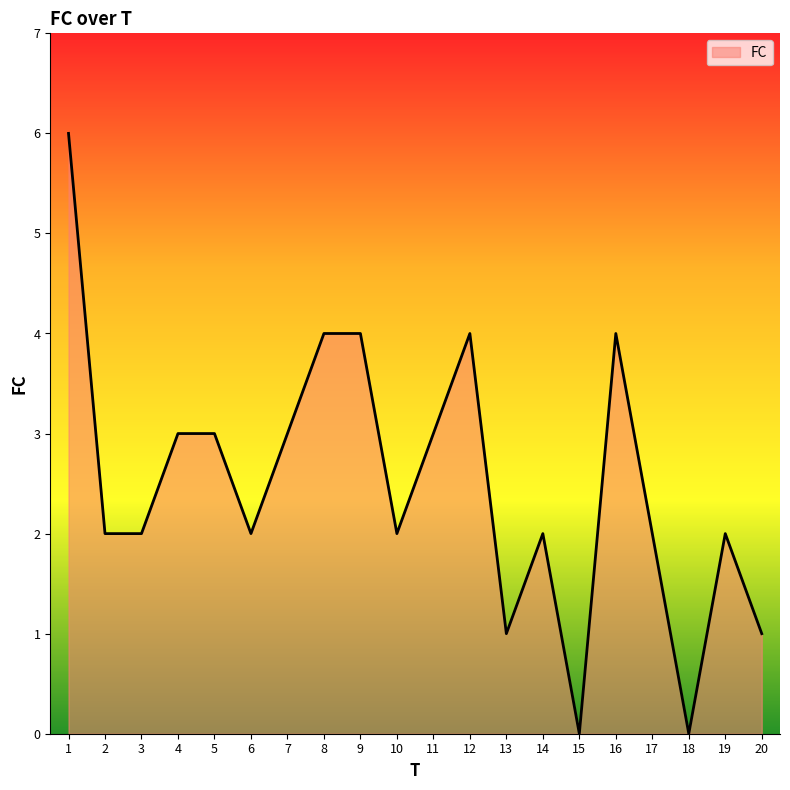

What is the maximum value shown in the chart?

6